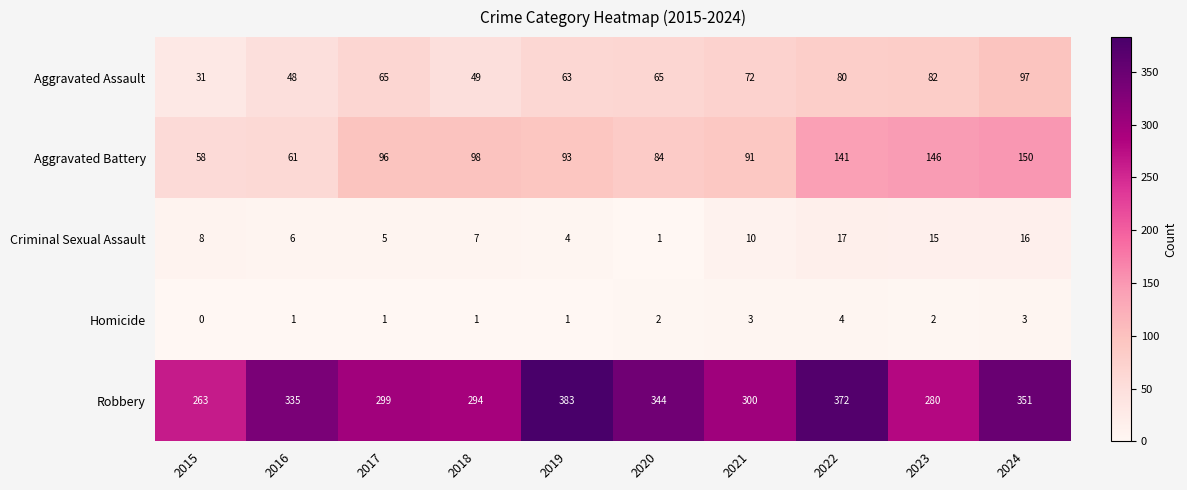

What is the approximate value of Homicide at 2022?

4